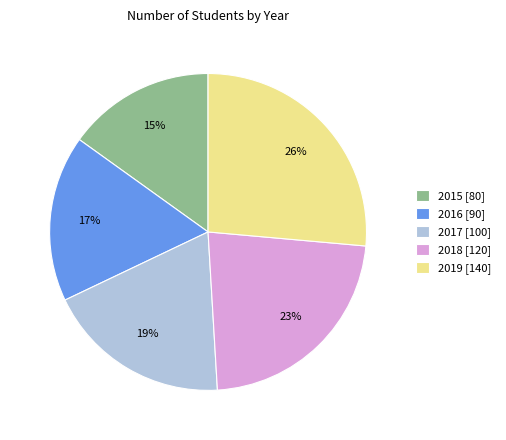

Count the number of slices in the pie.

5